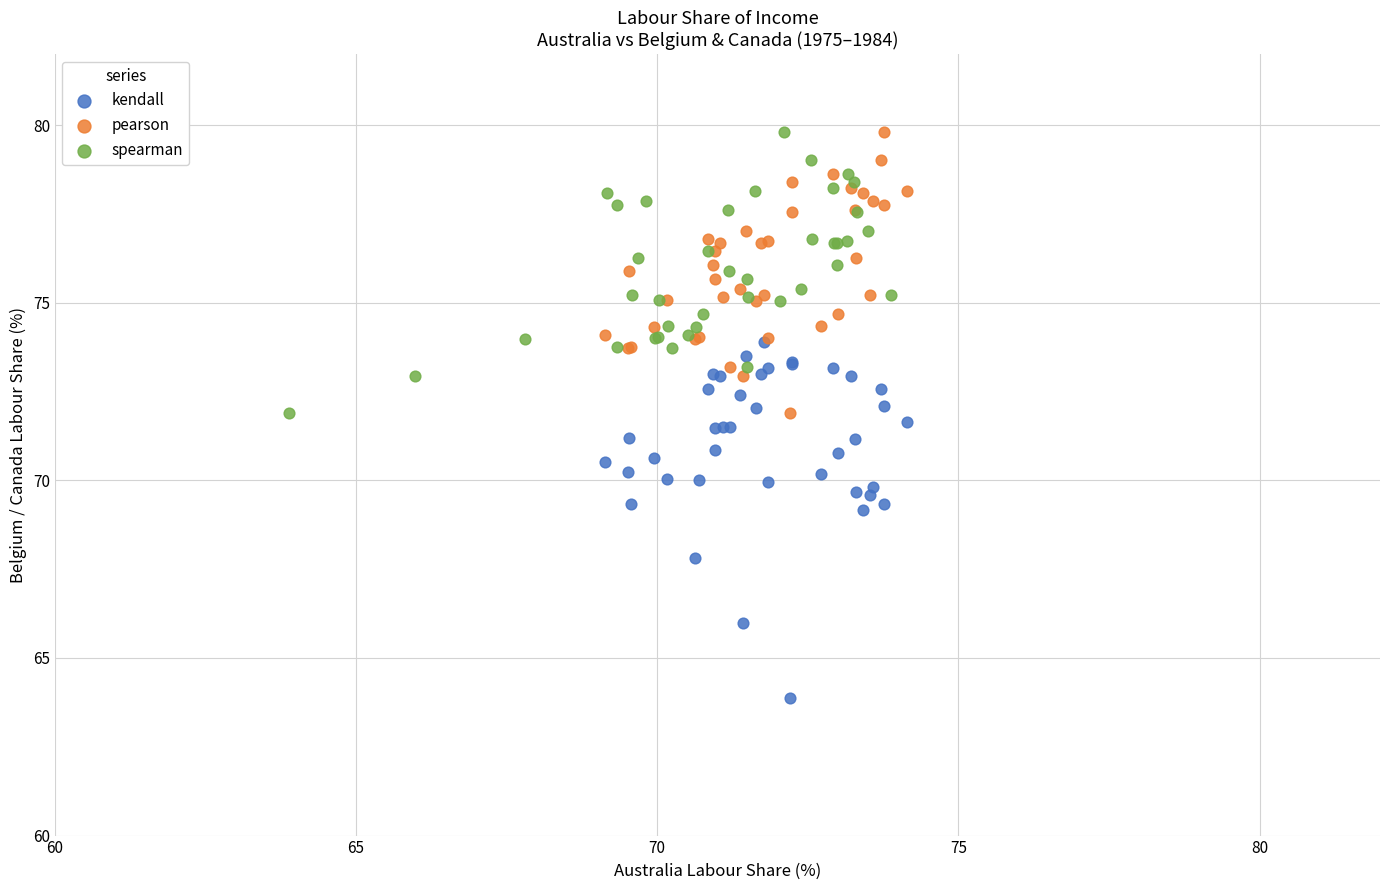

Which series has the widest spread of Y values?

kendall